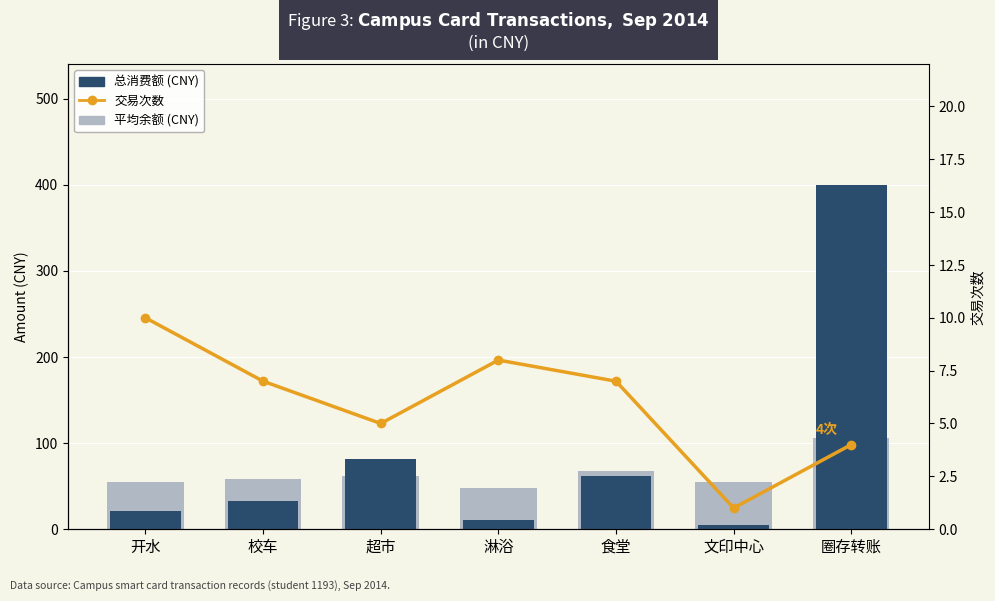

True or false: 总消费额 (CNY) has a value of 48.6 at 超市.

False